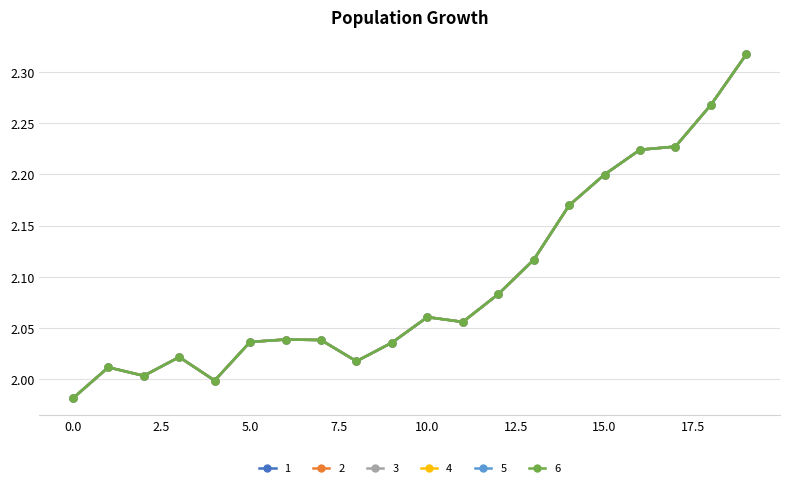

What is the average value of the 2 series?

2.1